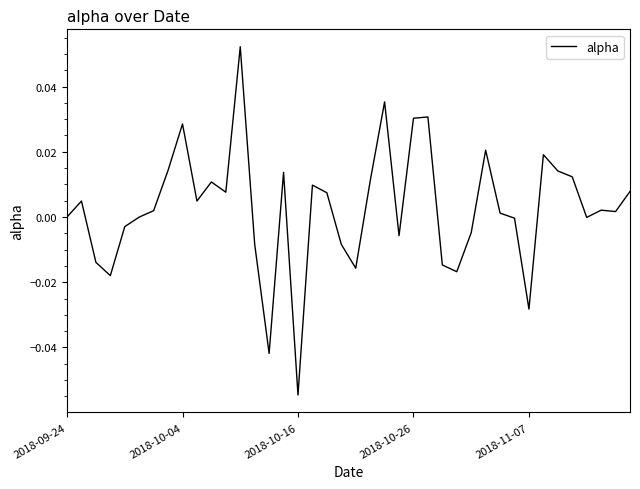

Which label corresponds to the smallest value in the chart?

2018-10-16